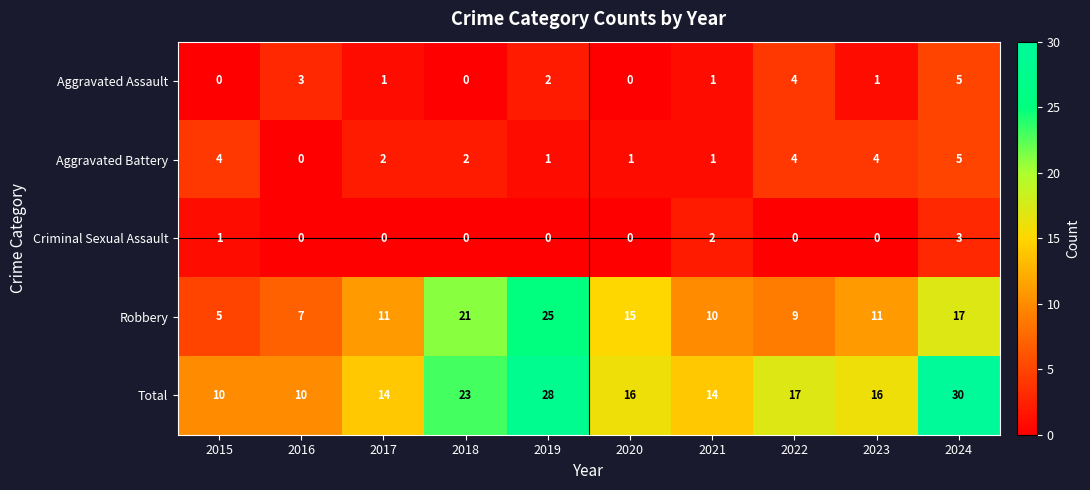

What is the difference between the maximum and second lowest values in the Aggravated Assault series?

5